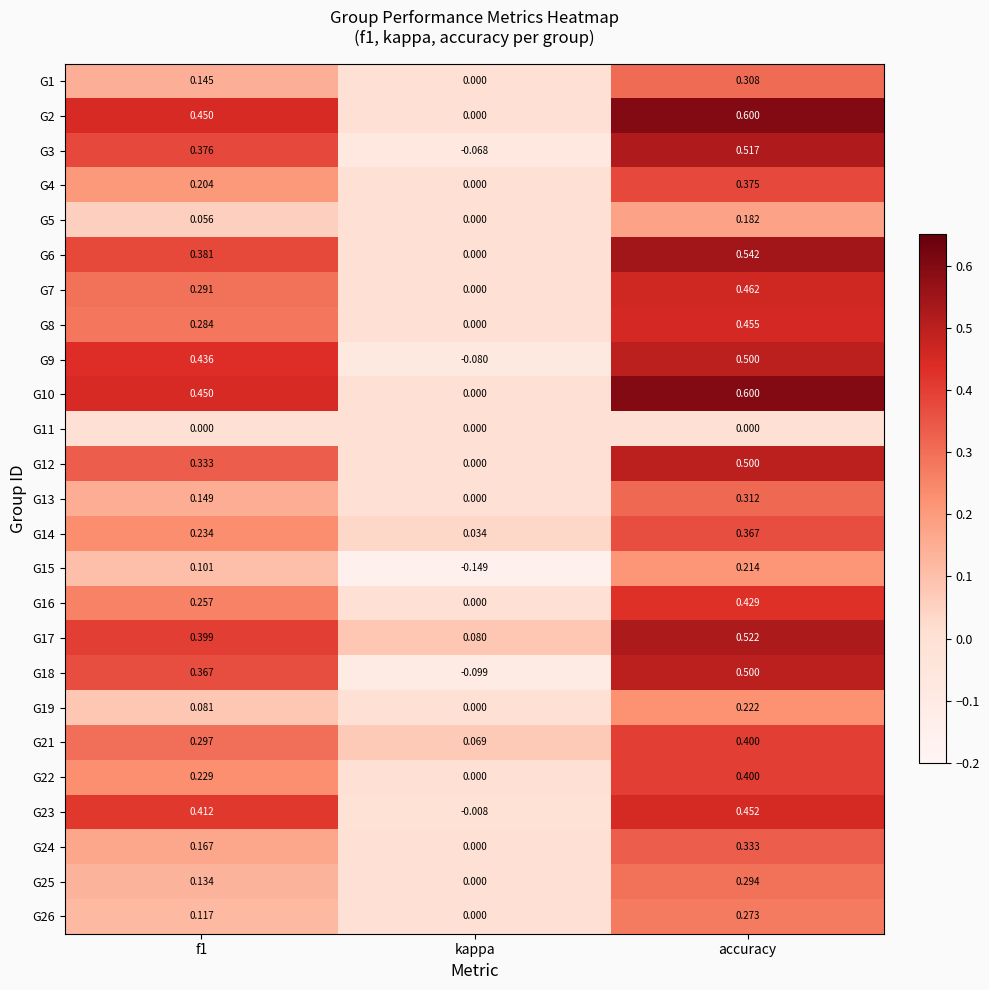

Which category has the highest value in the G8 series?

accuracy